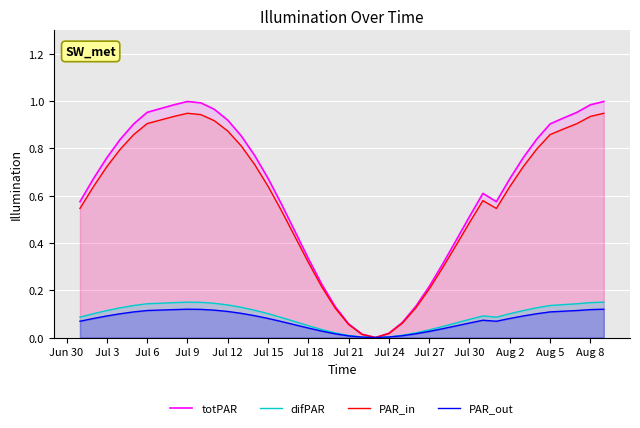

Which series has the largest range (max minus min)?

totPAR